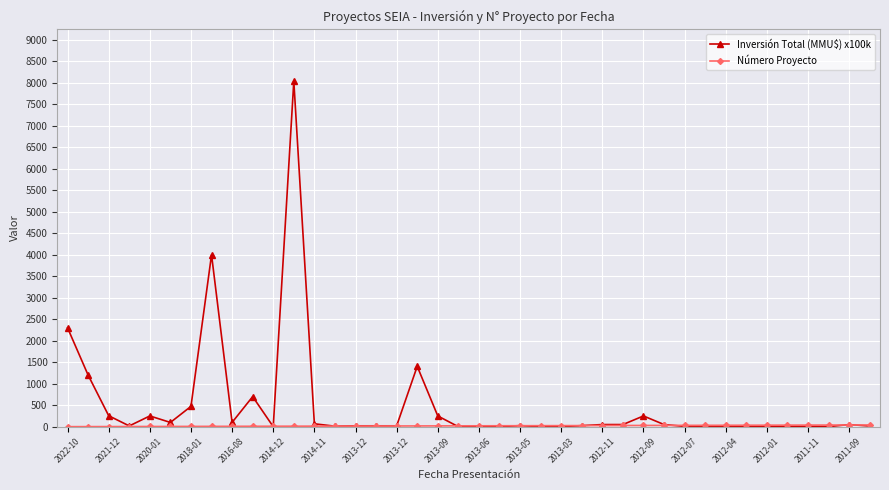

Which series has the largest total across all categories?

Inversión Total (MMU$) x100k